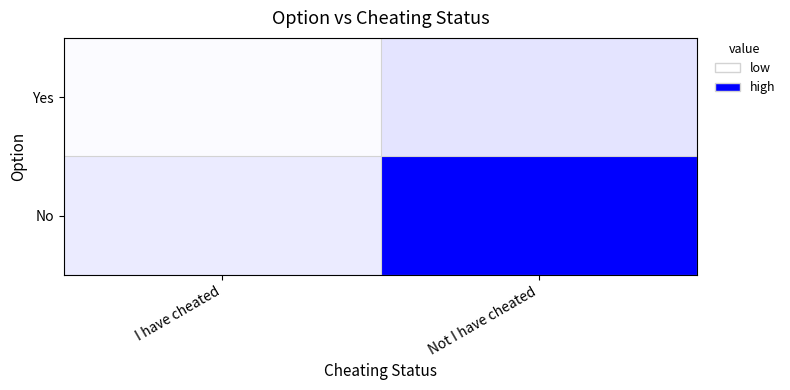

Which series has the widest spread of values?

No